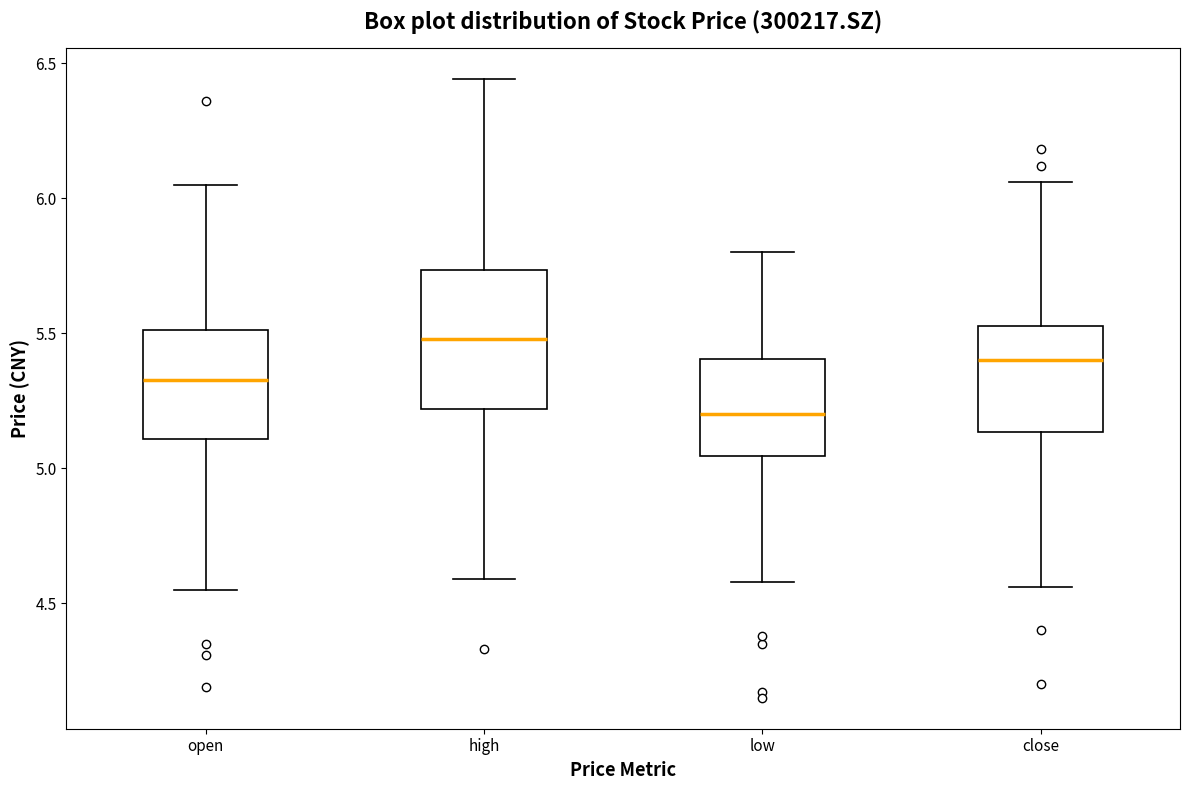

Comparing the boxes themselves (not the whiskers), which one is the tallest?

high